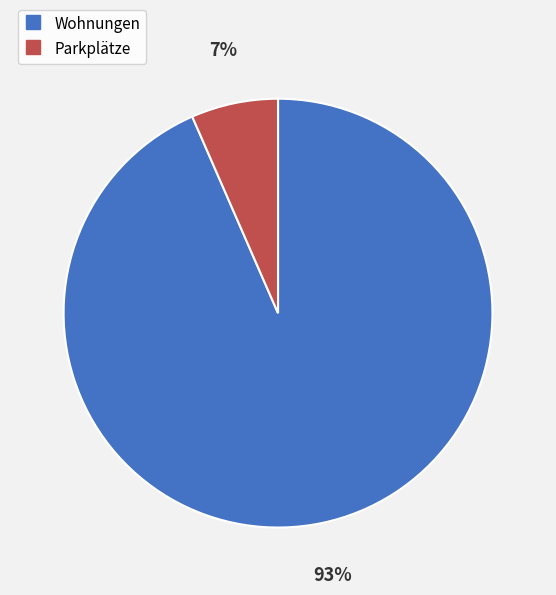

Is the sum of Parkplätze and Wohnungen greater than half?

Yes